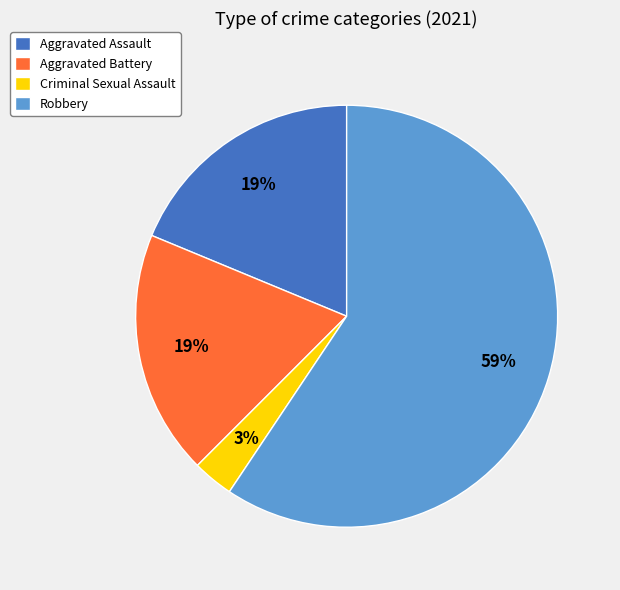

Which category has the biggest portion of the pie?

Robbery